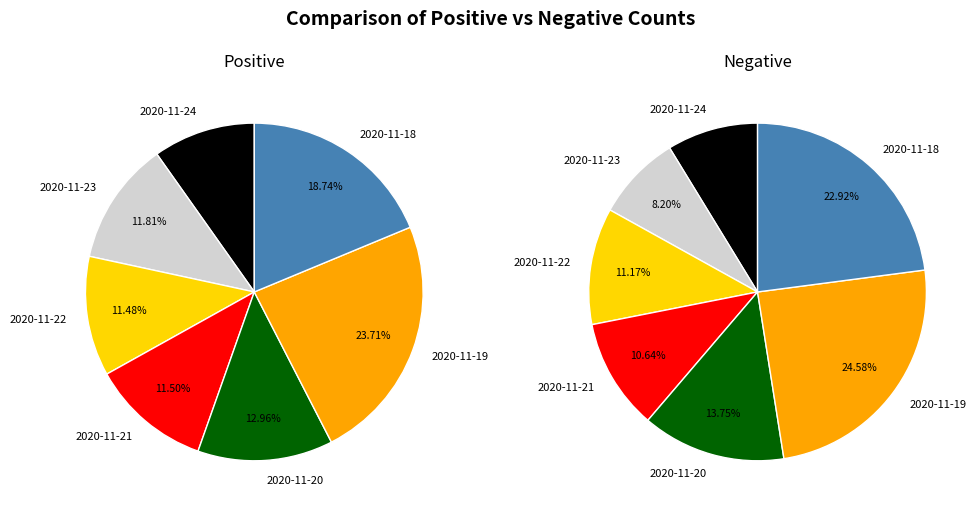

Between 2020-11-24 and 2020-11-18, which series saw the biggest shift?

neg